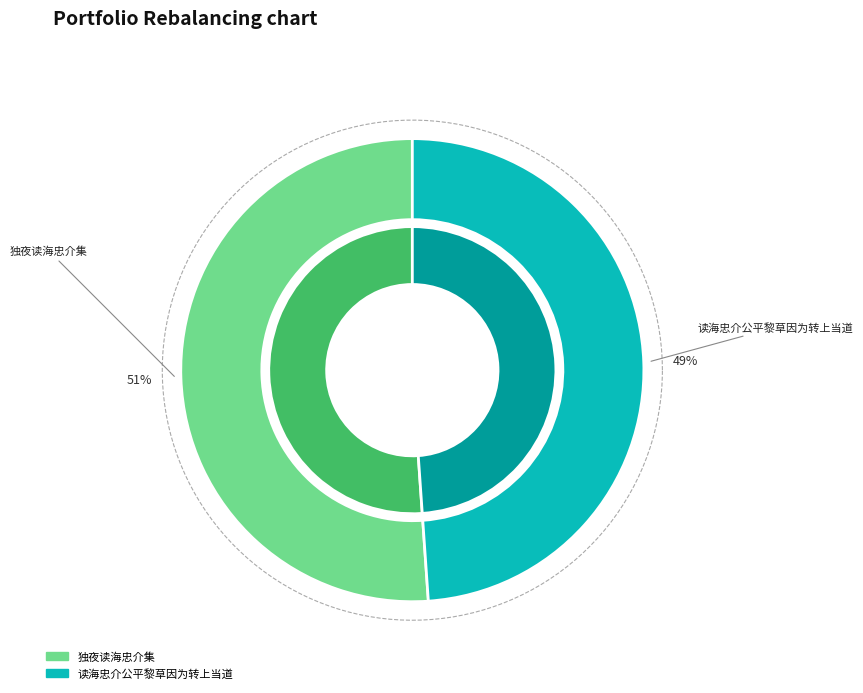

Rank the categories by value from highest to lowest.

独夜读海忠介集, 读海忠介公平黎草因为转上当道